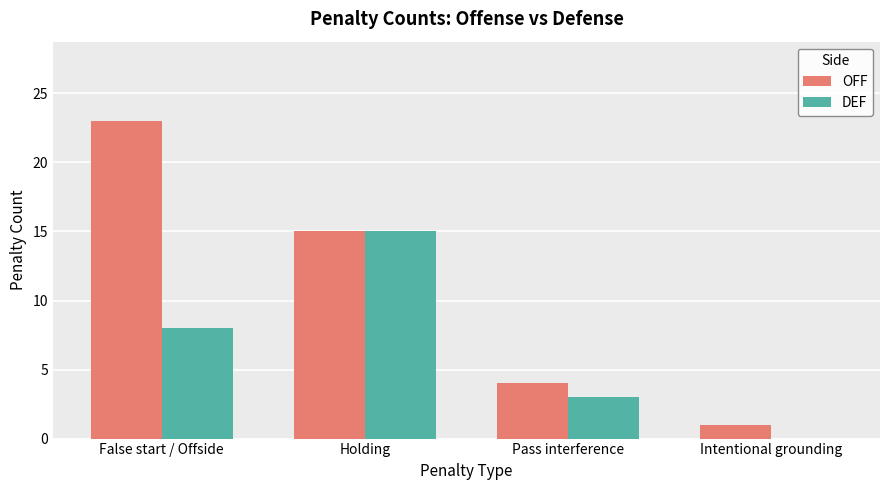

Where is OFF nearest to the value 12?

Holding